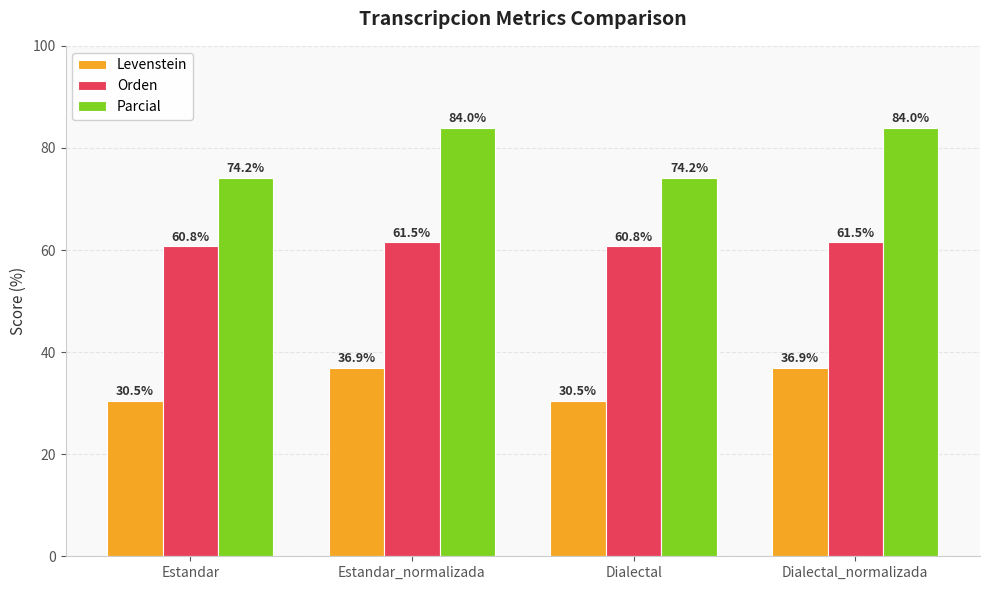

What is the greatest value displayed?

84.0